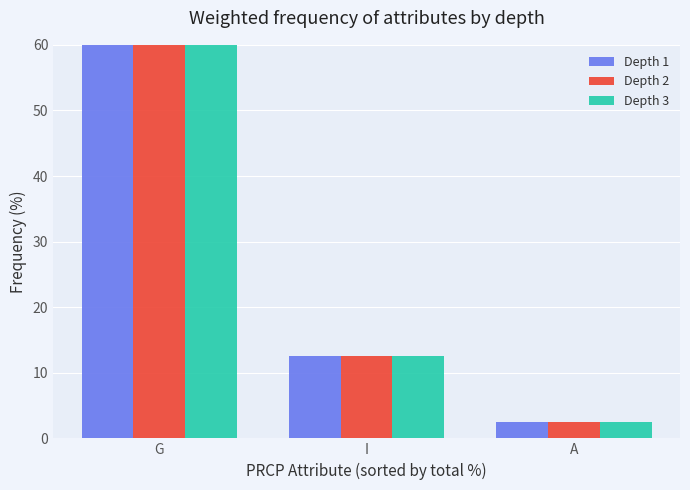

True or false: Depth 2 has a value of 85.0 at G.

True